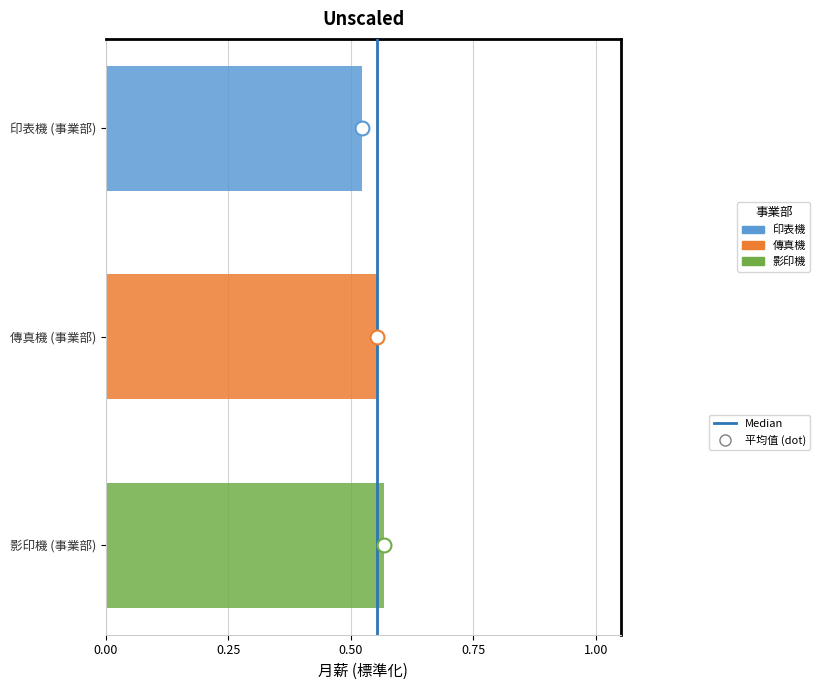

How many categories are shown in the chart?

1